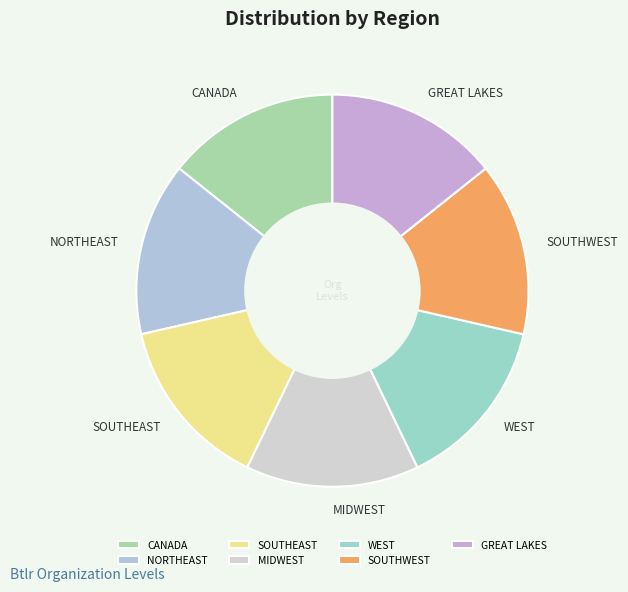

Combined, do CANADA and WEST account for over 50%?

No